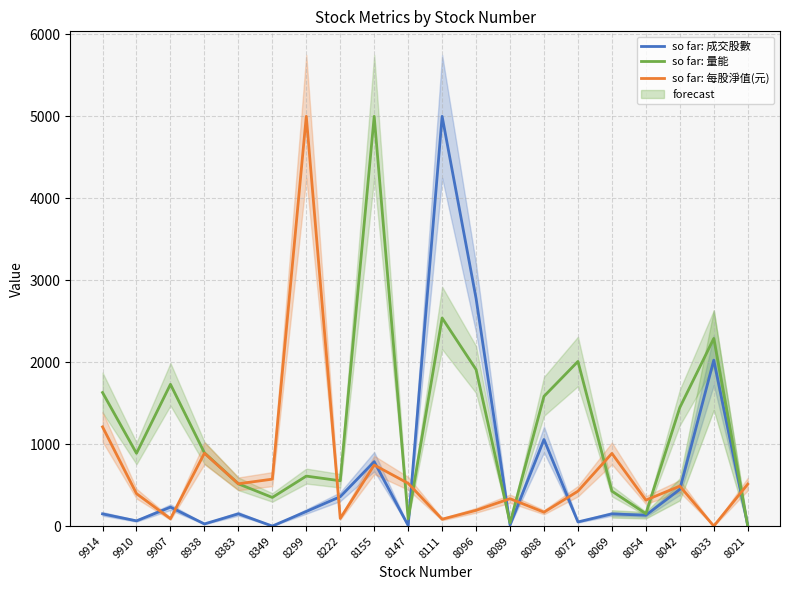

How many categories are shown in the chart?

20